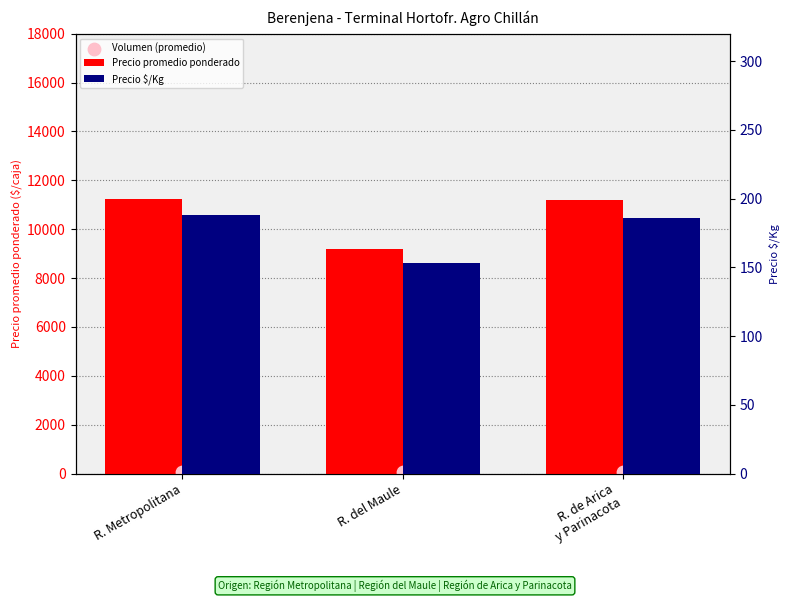

Which series has the largest total across all categories?

Precio promedio ponderado